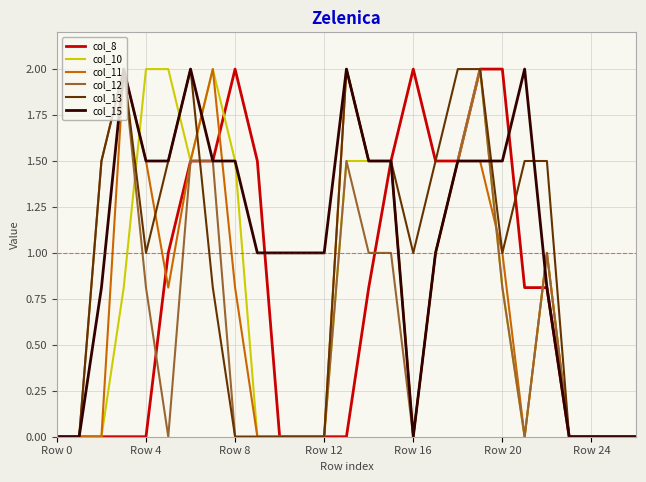

Which series has the largest total across all categories?

col_15